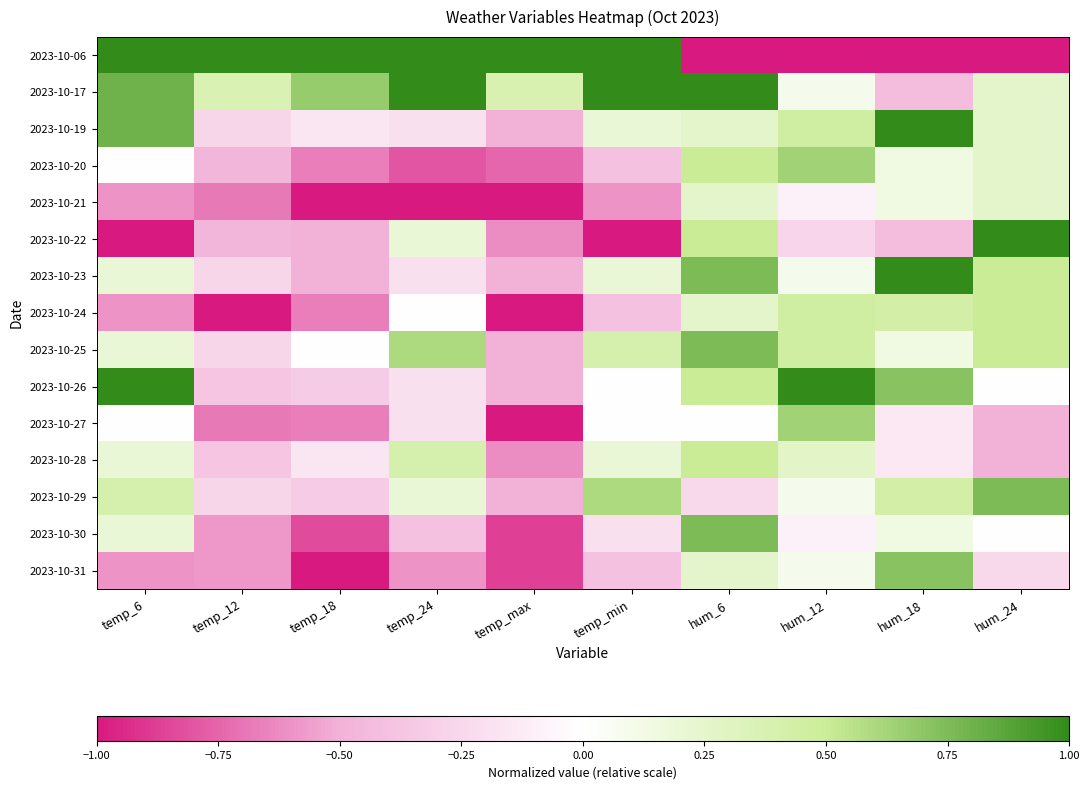

List the series in order of their peak value, highest first.

2023-10-06, 2023-10-17, 2023-10-19, 2023-10-22, 2023-10-23, 2023-10-26, 2023-10-25, 2023-10-29, 2023-10-30, 2023-10-31, 2023-10-20, 2023-10-27, 2023-10-24, 2023-10-28, 2023-10-21